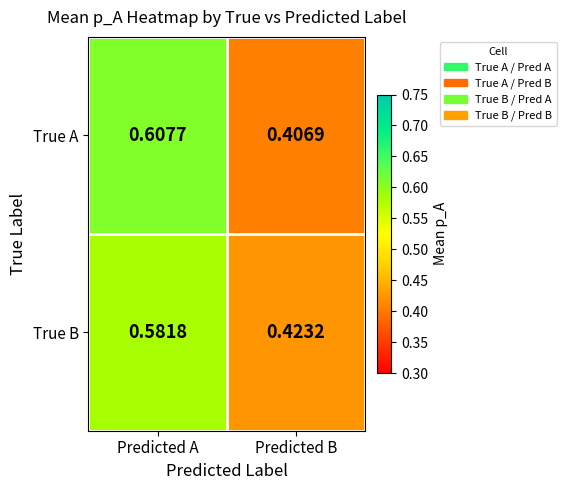

Rank the series by their average value, from lowest to highest.

True B, True A